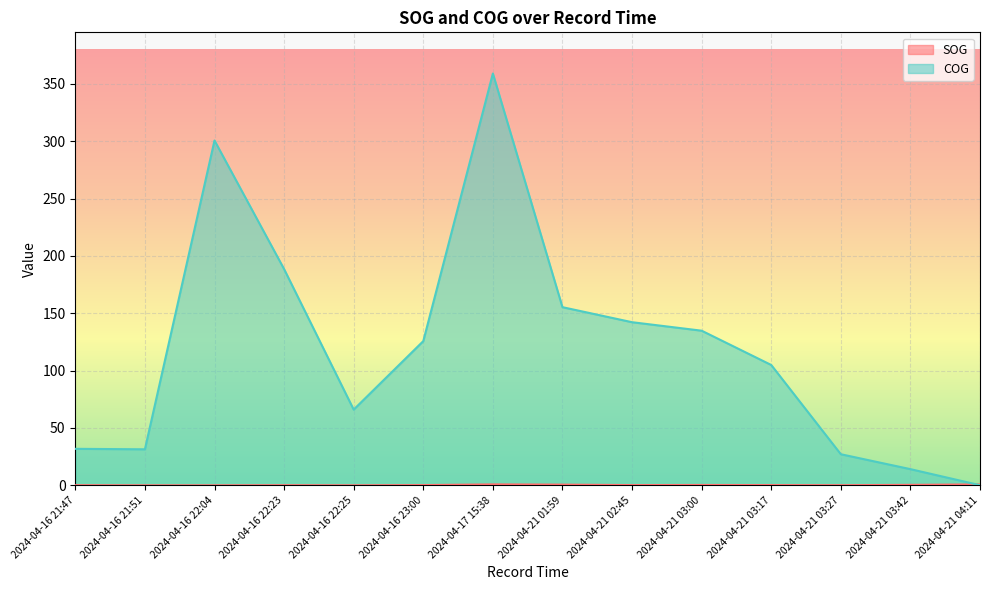

Is the value of COG at 2024-04-21 01:59 greater than the value of SOG at 2024-04-16 21:47?

Yes